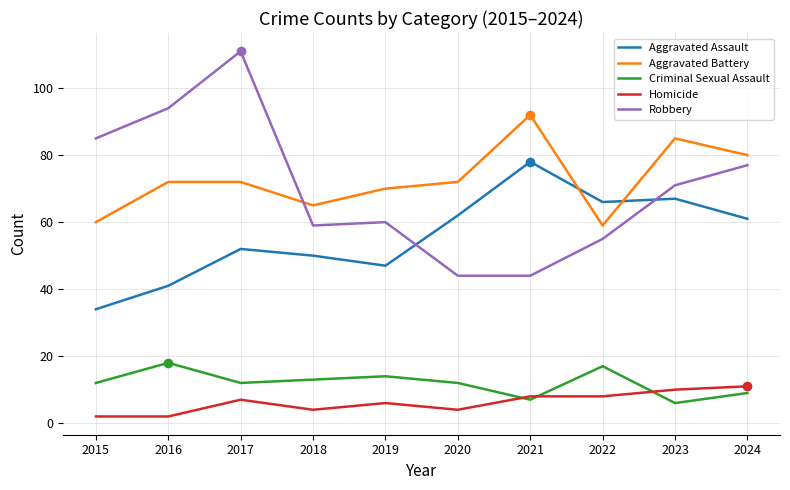

What is the maximum value shown in the chart?

111